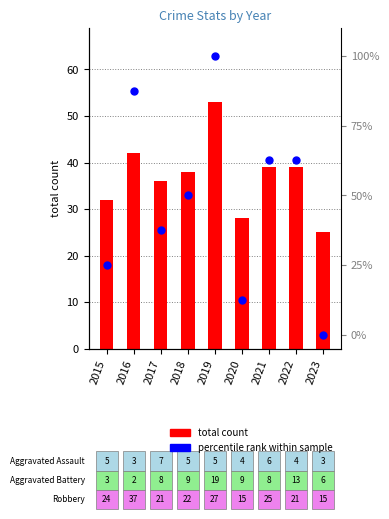

At how many categories does at least one series exceed 62?

4